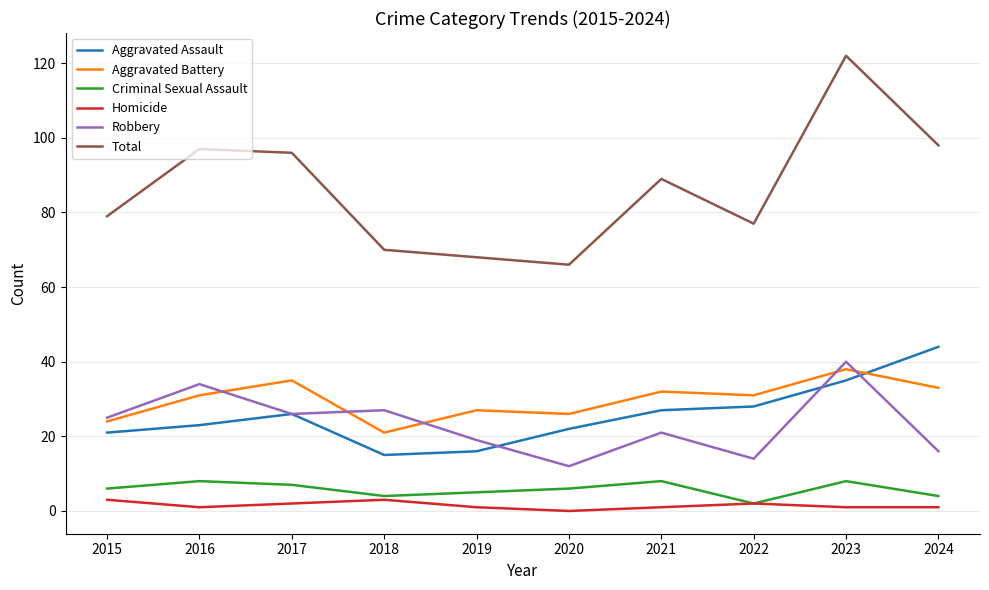

Reading left to right, what are all the values shown in this chart?

Aggravated Assault: 2015=21	2016=23	2017=26	2018=15	2019=16	2020=22	2021=27	2022=28	2023=35	2024=44
Aggravated Battery: 2015=24	2016=31	2017=35	2018=21	2019=27	2020=26	2021=32	2022=31	2023=38	2024=33
Criminal Sexual Assault: 2015=6	2016=8	2017=7	2018=4	2019=5	2020=6	2021=8	2022=2	2023=8	2024=4
Homicide: 2015=3	2016=1	2017=2	2018=3	2019=1	2020=0	2021=1	2022=2	2023=1	2024=1
Robbery: 2015=25	2016=34	2017=26	2018=27	2019=19	2020=12	2021=21	2022=14	2023=40	2024=16
Total: 2015=79	2016=97	2017=96	2018=70	2019=68	2020=66	2021=89	2022=77	2023=122	2024=98